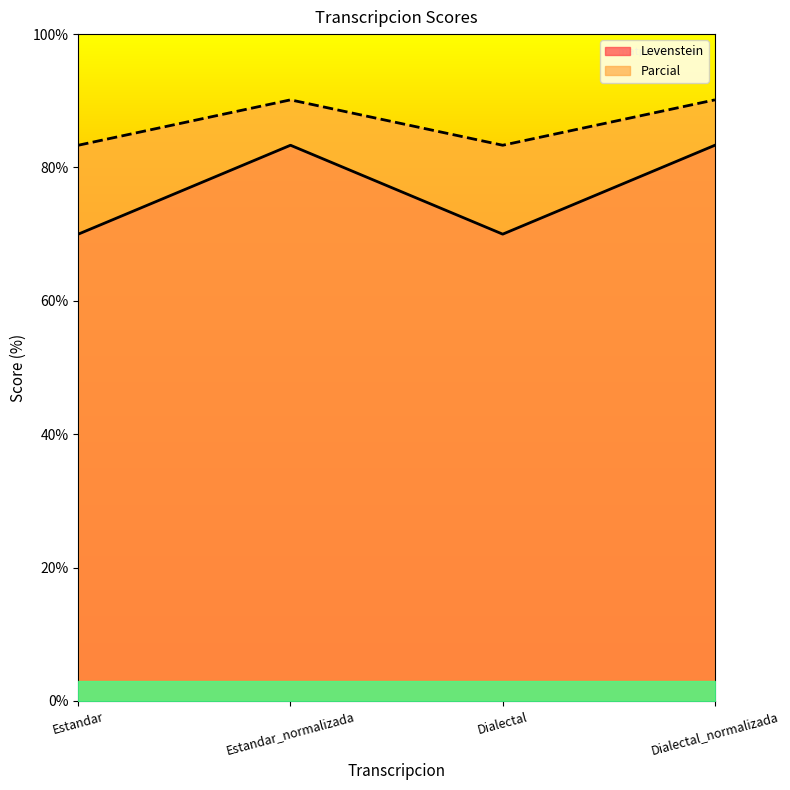

Read the Levenstein value at Dialectal_normalizada.

83.3